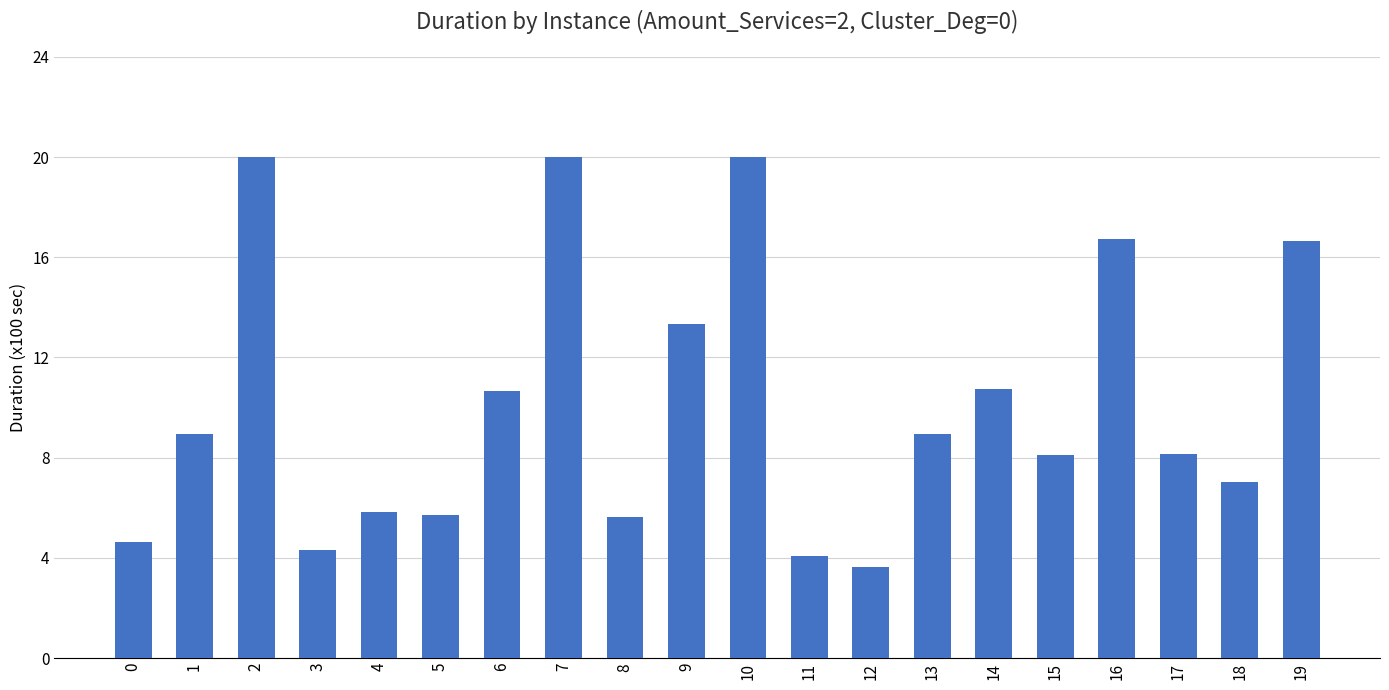

At which label does the data first exceed 8?

1